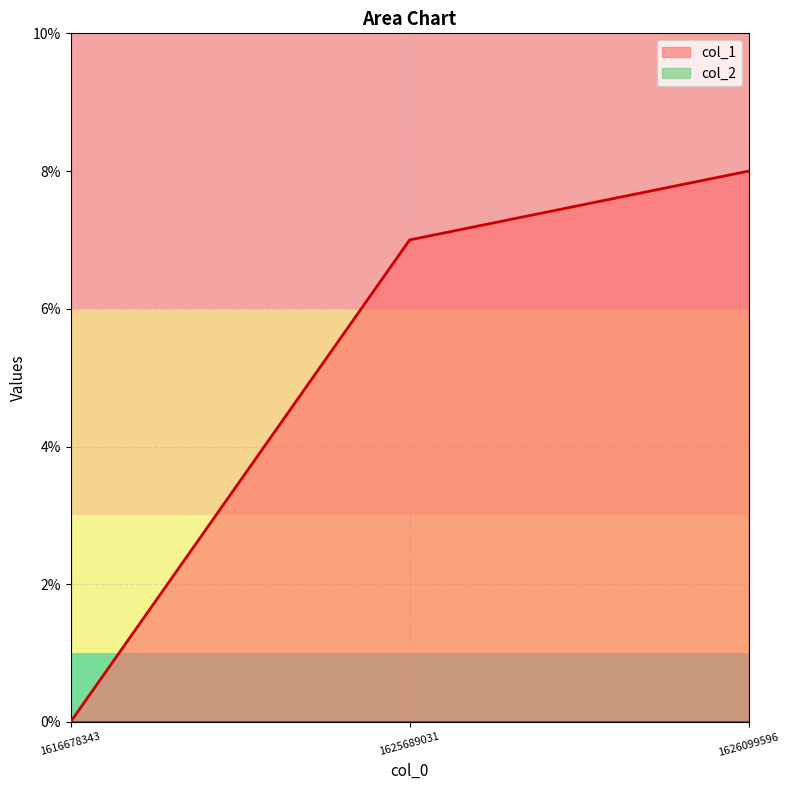

Count the number of values greater than 7.

1